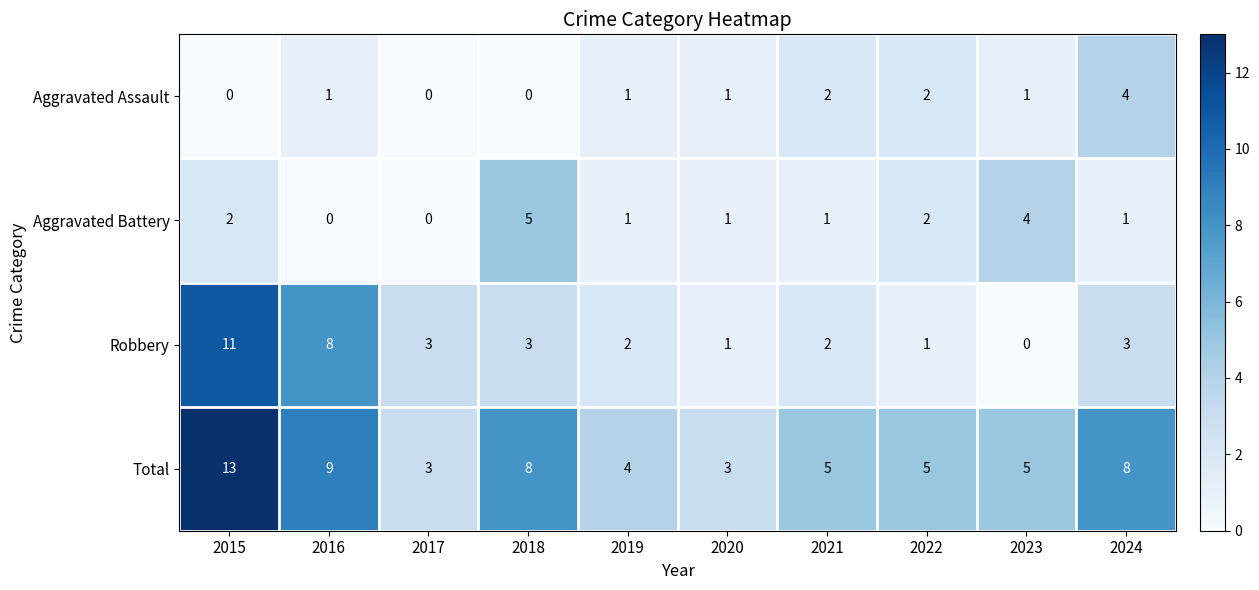

At which category is the sum across all series the highest?

2015